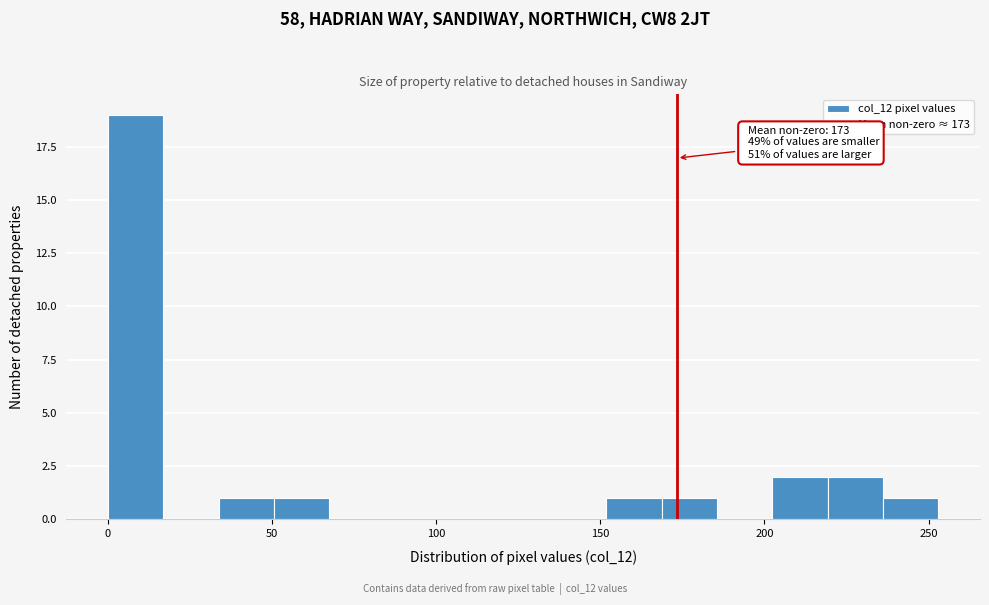

Around what value on the x-axis is the tallest bar? Give the approximate position of its centre, as read against the axis.

10